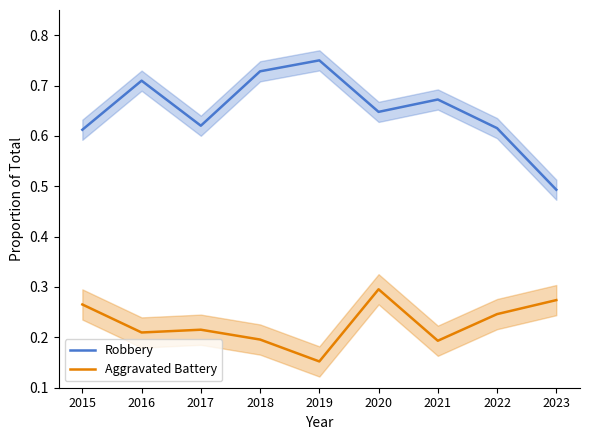

Which series changed the most between 2015 and 2020?

Robbery